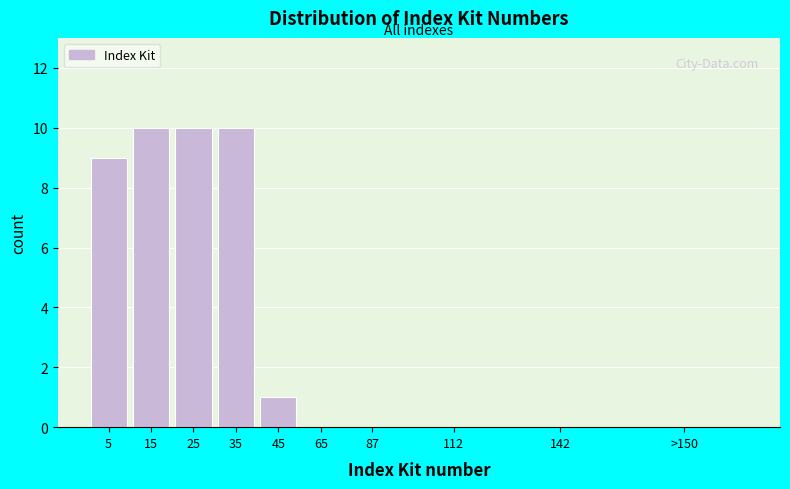

Reading left to right, extract all data points from this chart.

5=9	15=10	25=10	35=10	45=1	65=0	87=0	112=0	142=0	>150=0